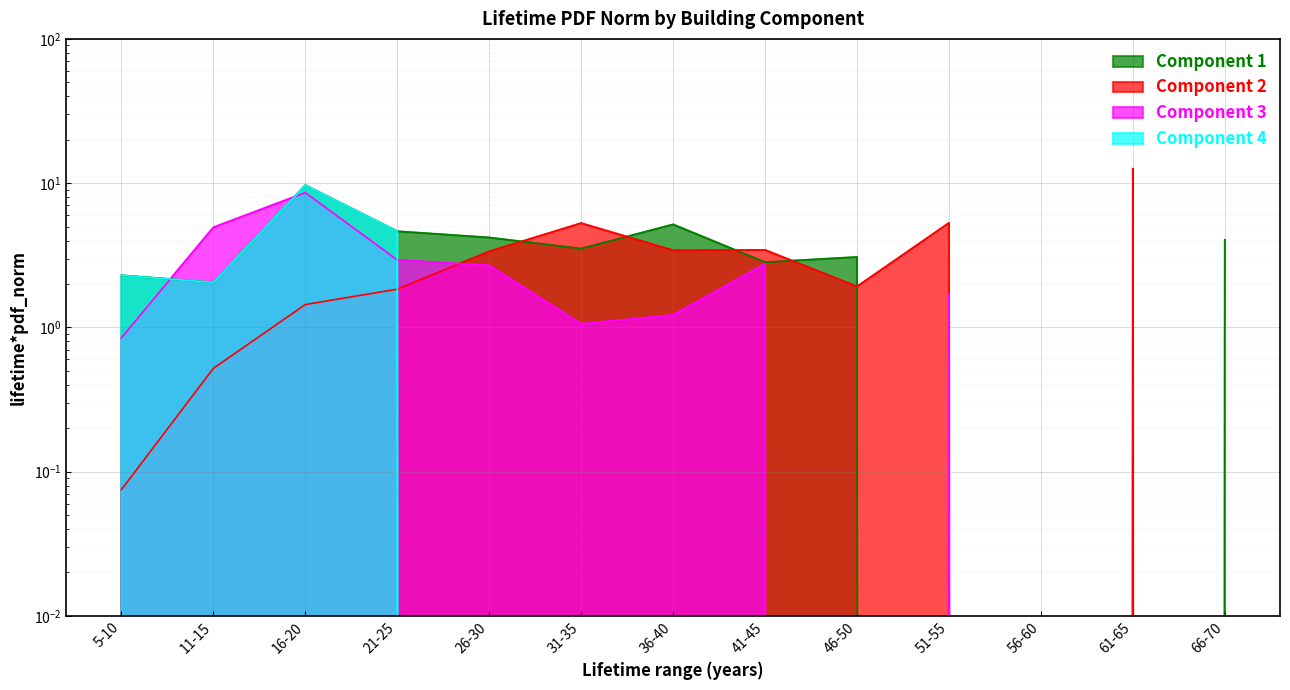

Which has a higher value, 66-70 or 51-55?

66-70